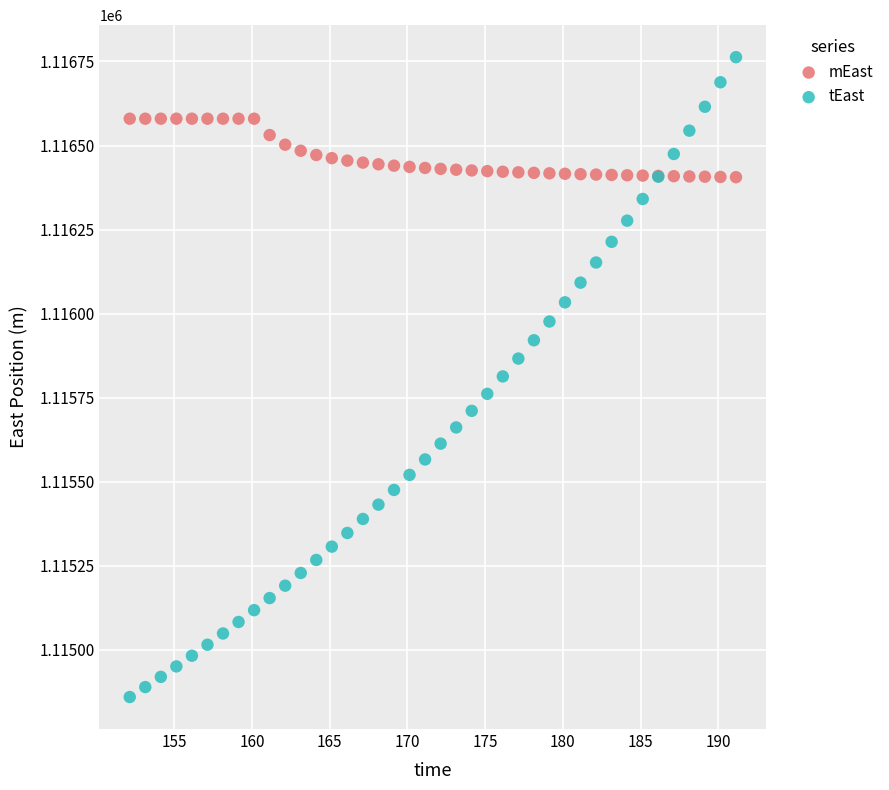

What is the X range (max minus min) for the scatter plot?

39.0